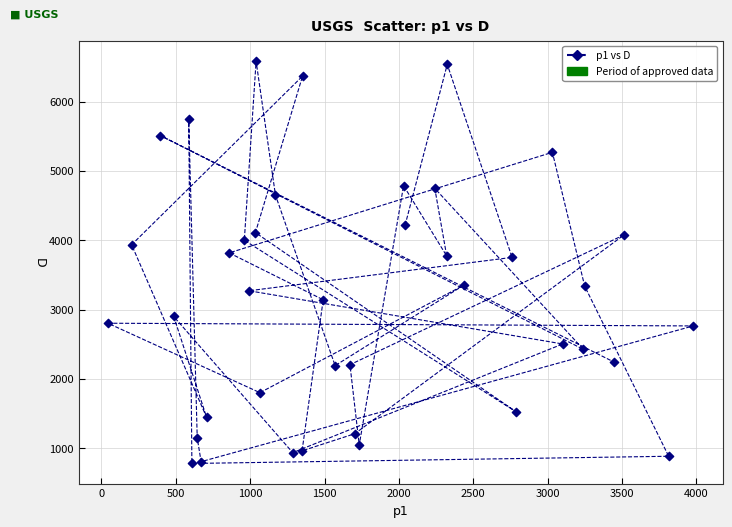

What is the range of Y values (max minus min)?

5803.8